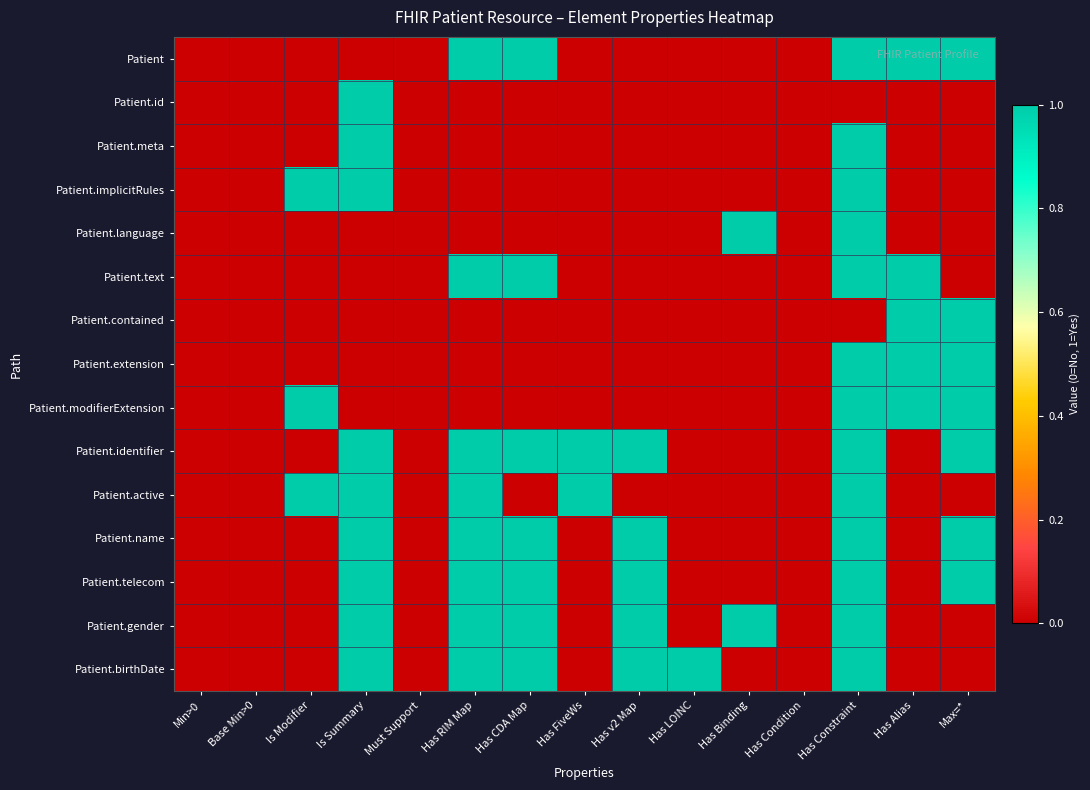

What is the total value across all series at Has RIM Map?

8